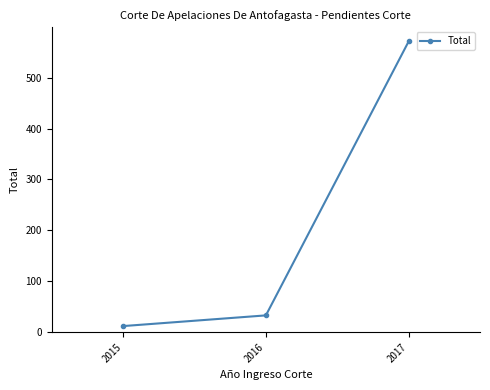

List the labels in order of value, smallest first.

2015, 2016, 2017